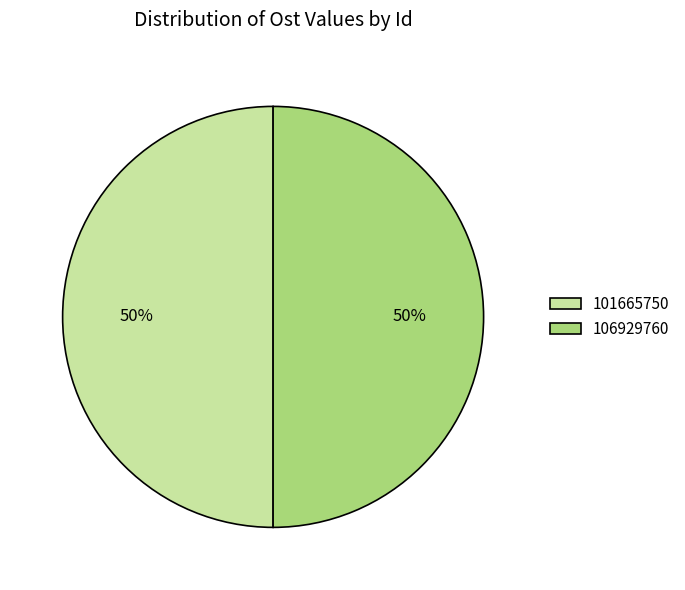

To the nearest percent, what portion does 101665750 represent?

50%